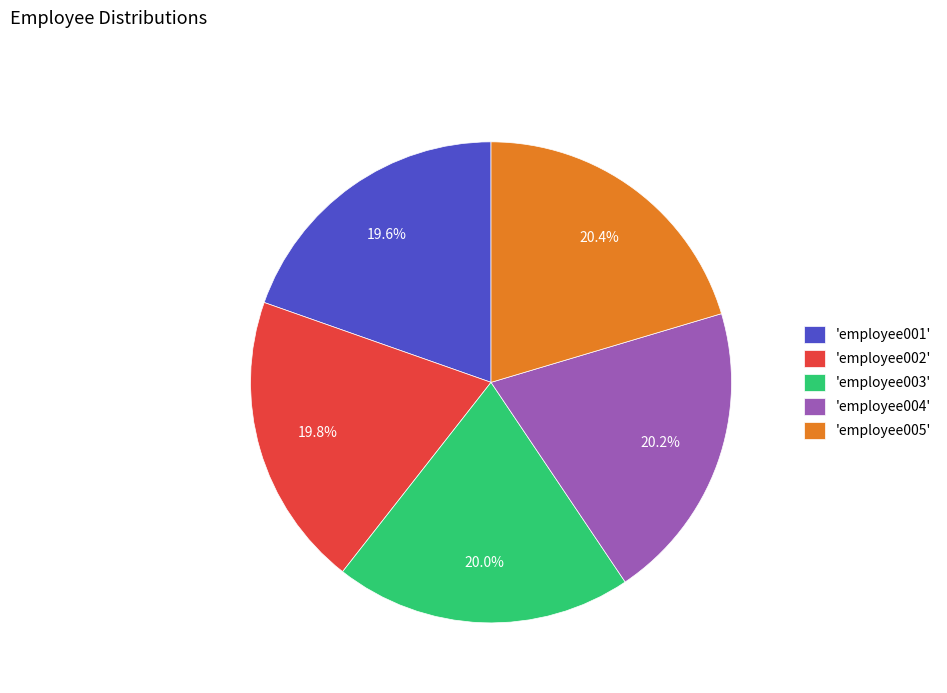

Combined, what portion of the pie is 'employee004' and 'employee005'?

40.6%